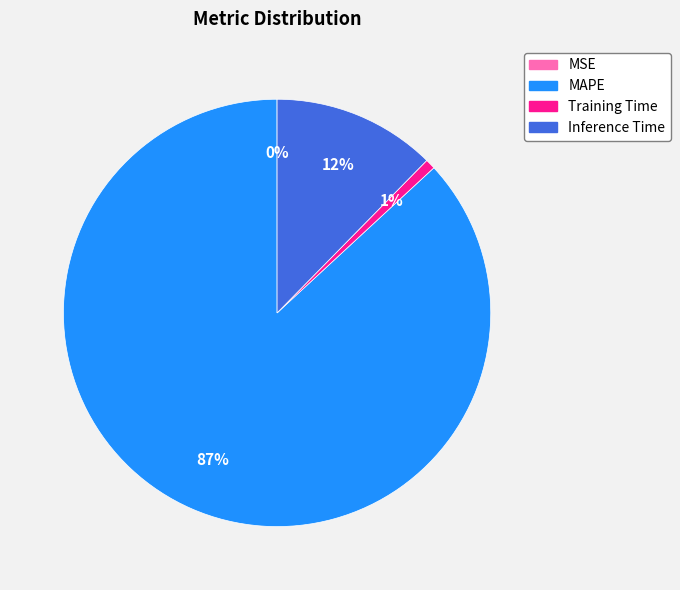

Which has a higher value, MAPE or Inference Time?

MAPE